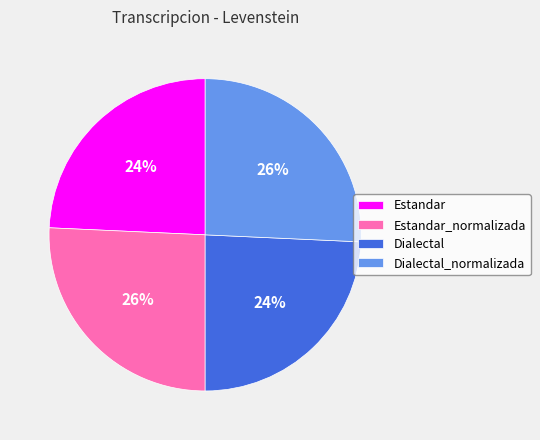

What percentage is the Dialectal slice, to the nearest percent?

24%